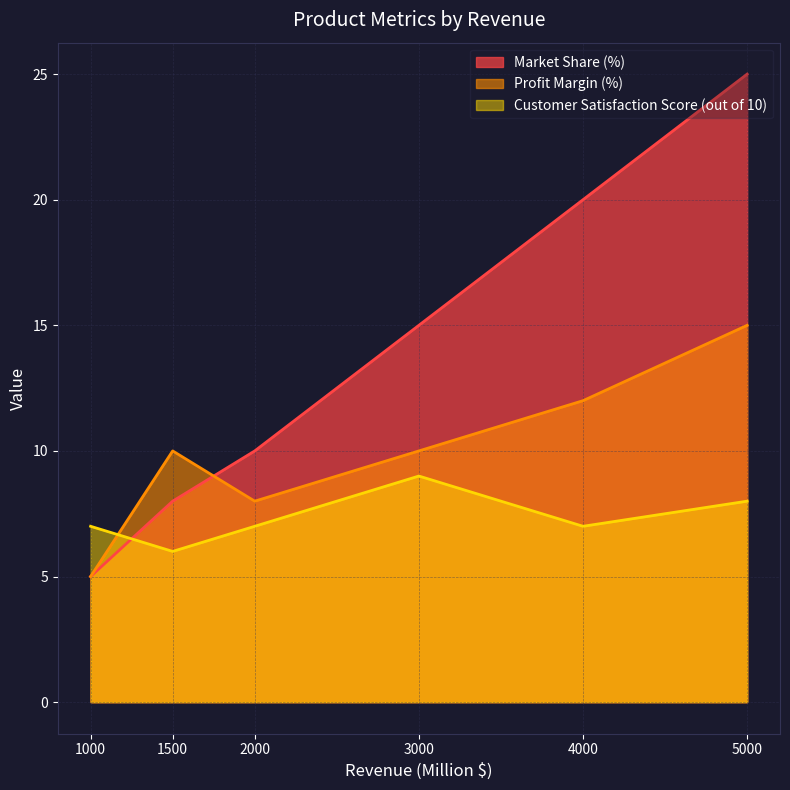

Reading right to left, extract all data points from this chart.

Market Share (%): 1000=5	1500=8	2000=10	3000=15	4000=20	5000=25
Profit Margin (%): 1000=5	1500=10	2000=8	3000=10	4000=12	5000=15
Customer Satisfaction Score (out of 10): 1000=7	1500=6	2000=7	3000=9	4000=7	5000=8